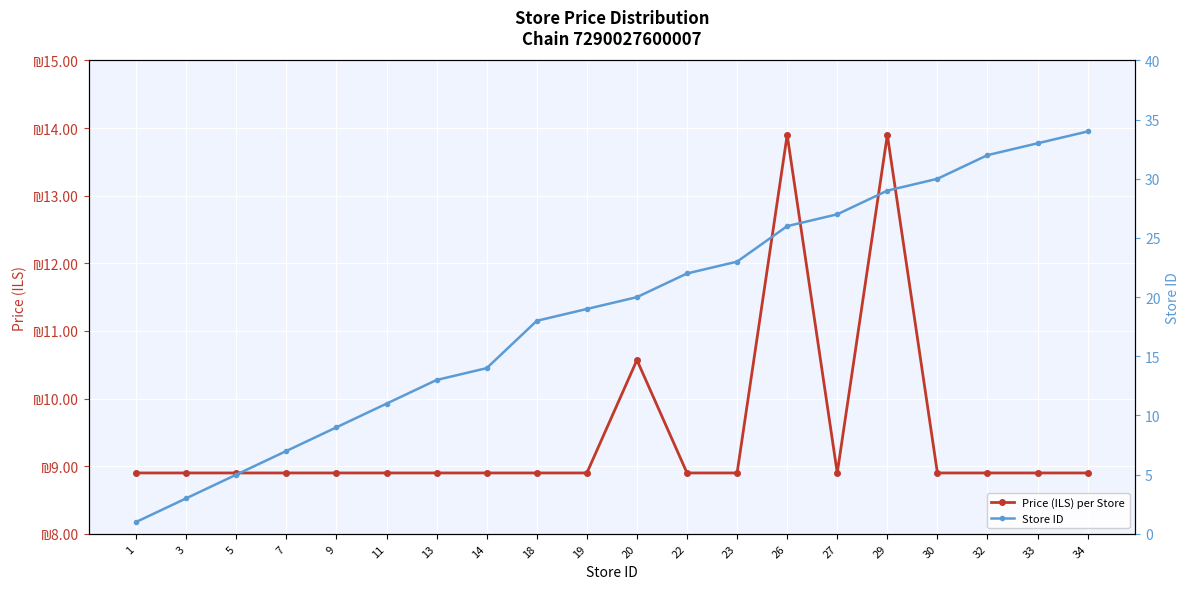

At how many categories does at least one series exceed 9?

15